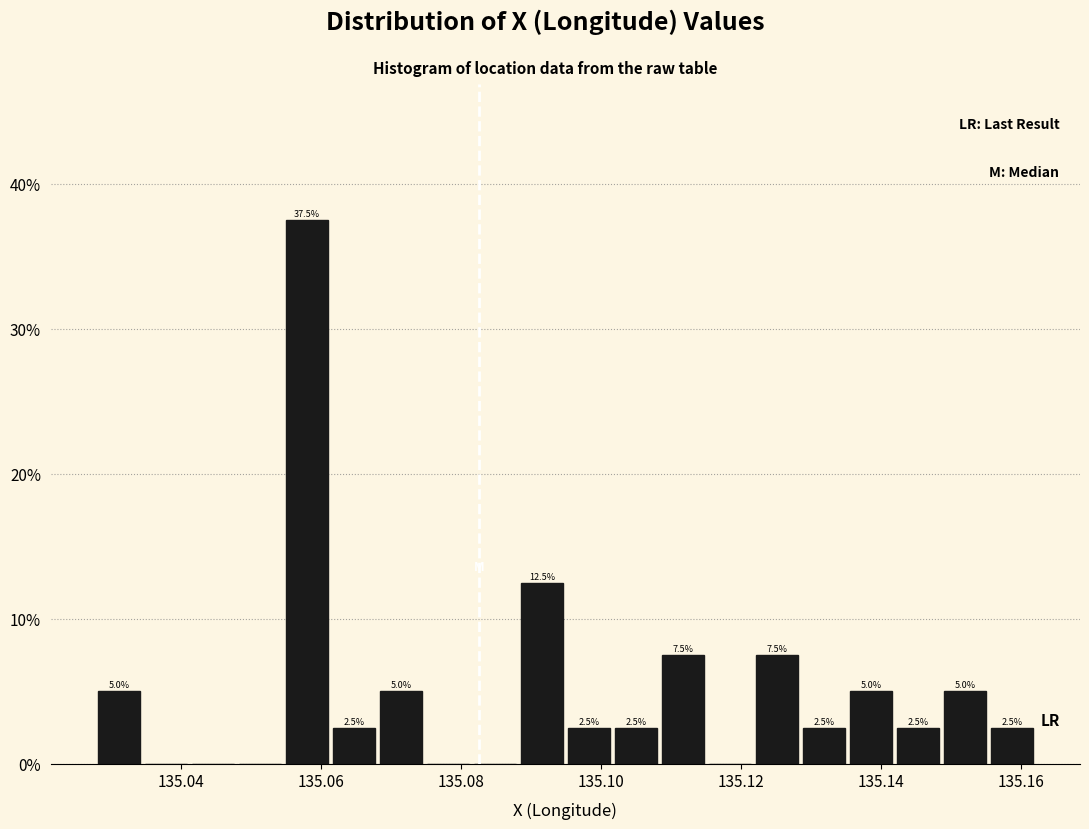

Read against the x-axis, roughly where is the centre of the tallest bar?

135.058